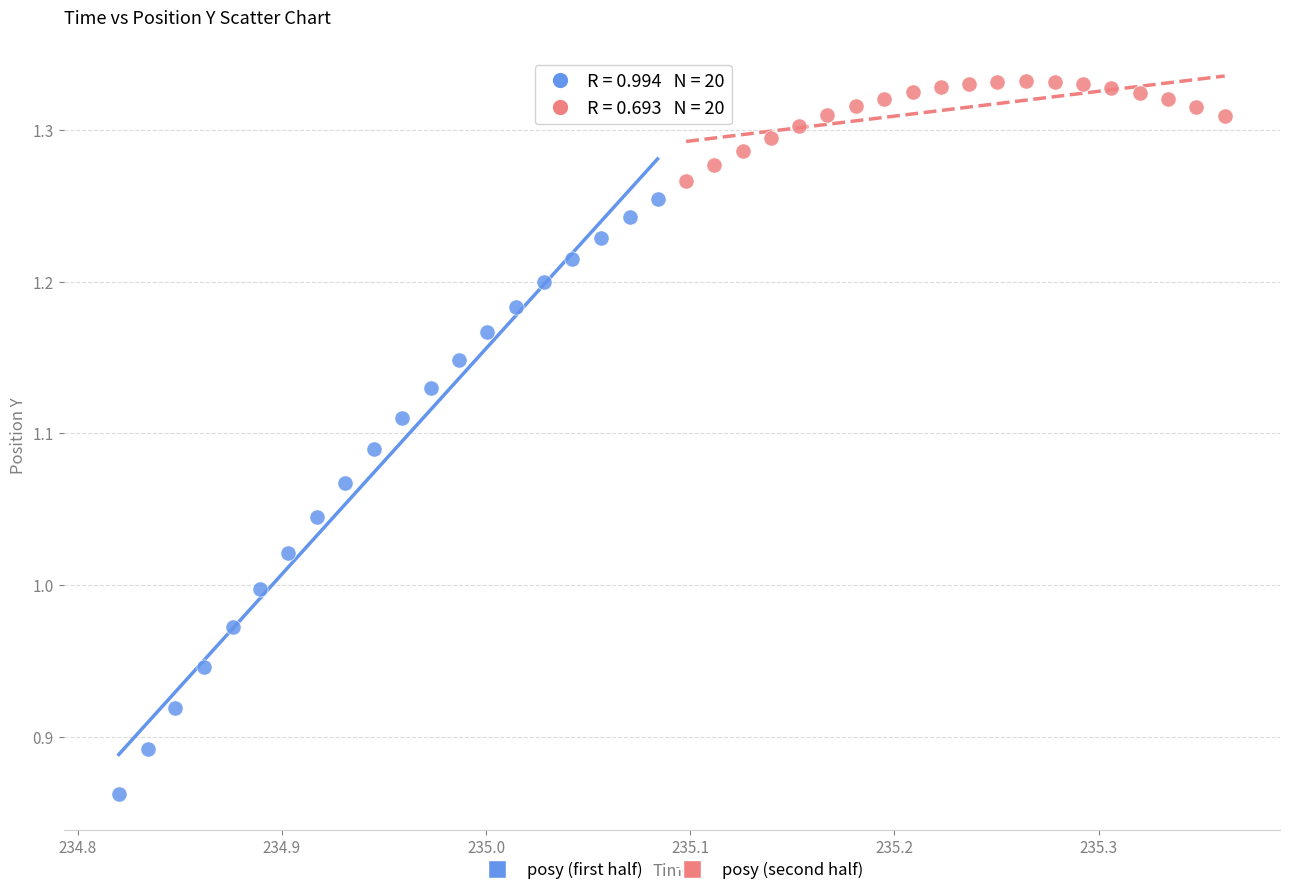

Which series has the widest spread of Y values?

posy (first half)